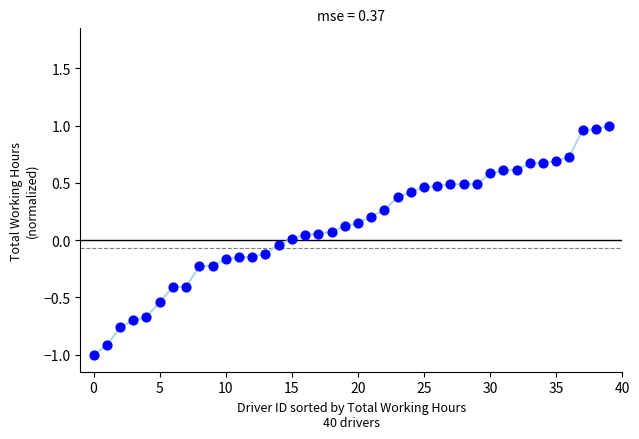

How many points are shown in the scatter plot?

40